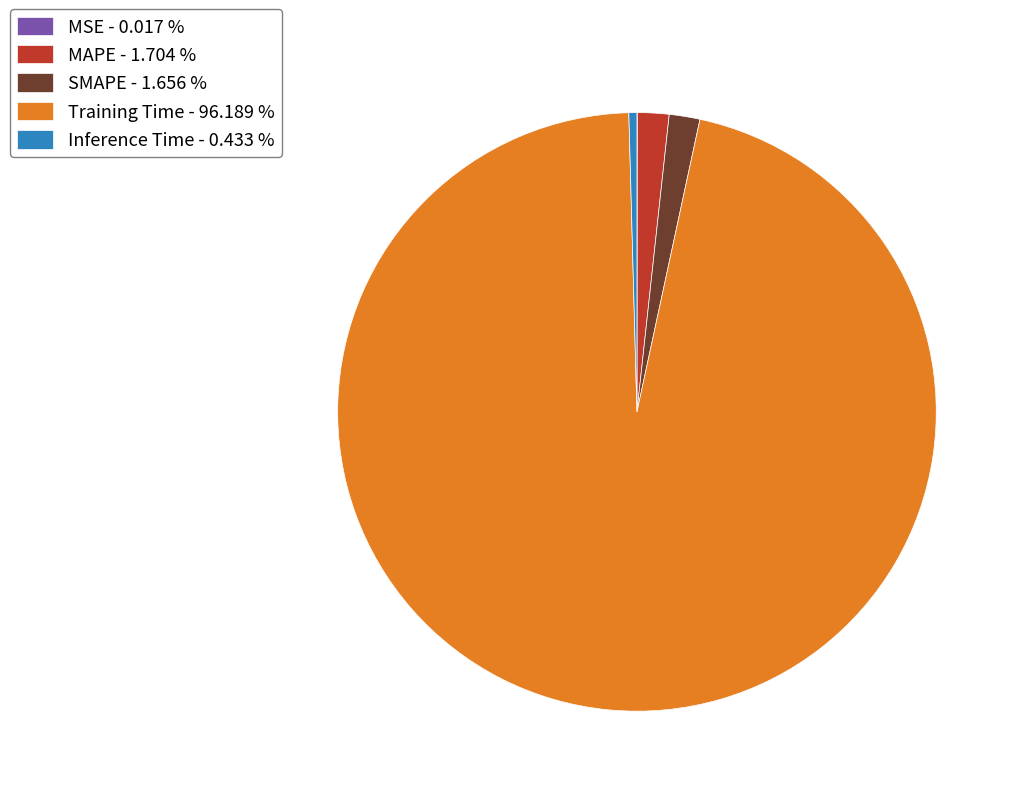

Between SMAPE - 1.656 % and Inference Time - 0.433 %, which is larger?

SMAPE - 1.656 %